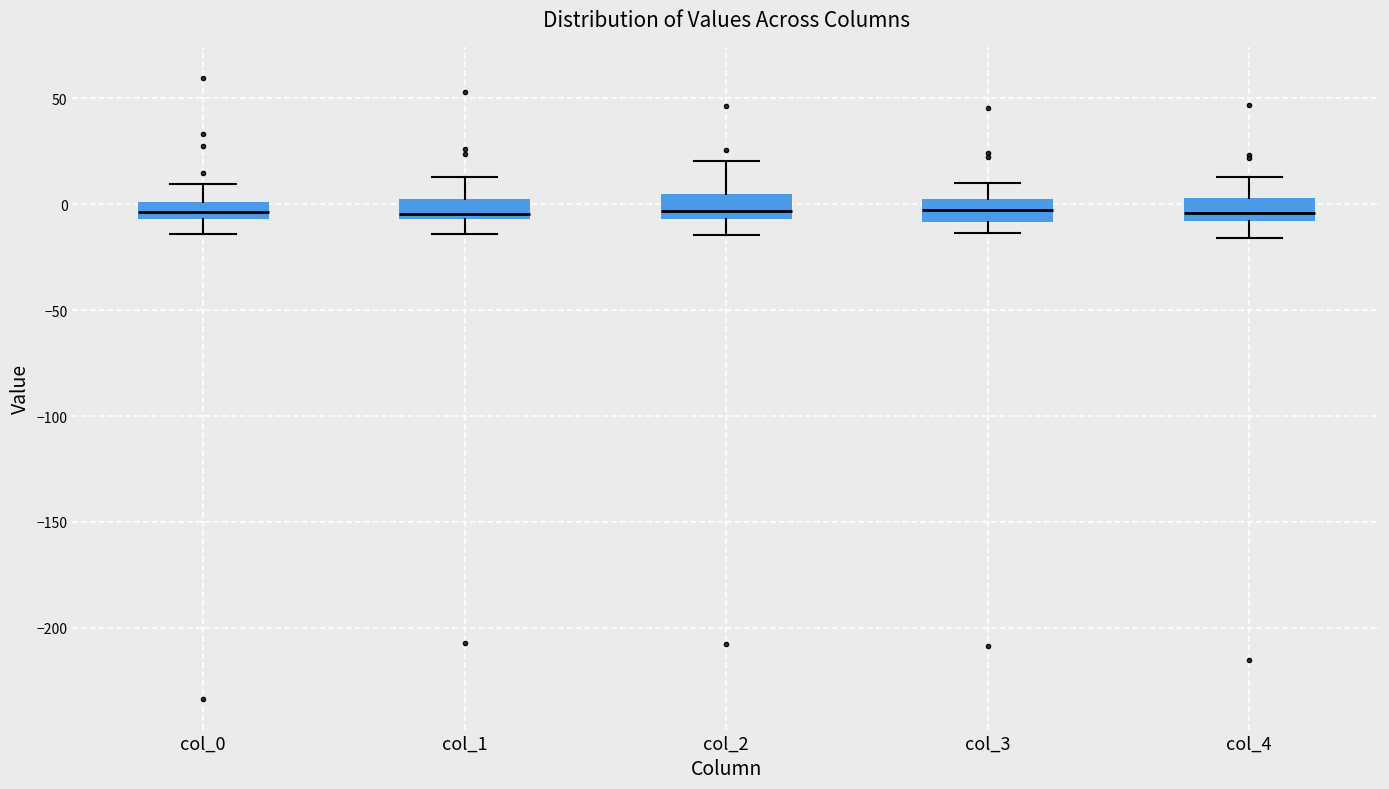

Reading left to right, transcribe this box plot: for each box, give where its median line is, the range the box spans, and where its two whiskers end, as read against the y-axis. The values are not printed on the chart, so give them approximately, as read against the axis.

col_0: median -5 (inside the box), box -5 to 0, whiskers -15 to 10
col_1: median -5 (just above the box's lower edge), box -5 to 0, whiskers -15 to 15
col_2: median -5 (inside the box), box -5 to 5, whiskers -15 to 20
col_3: median -5, box -10 to 0, whiskers -15 to 10
col_4: median -5, box -10 to 5, whiskers -15 to 15